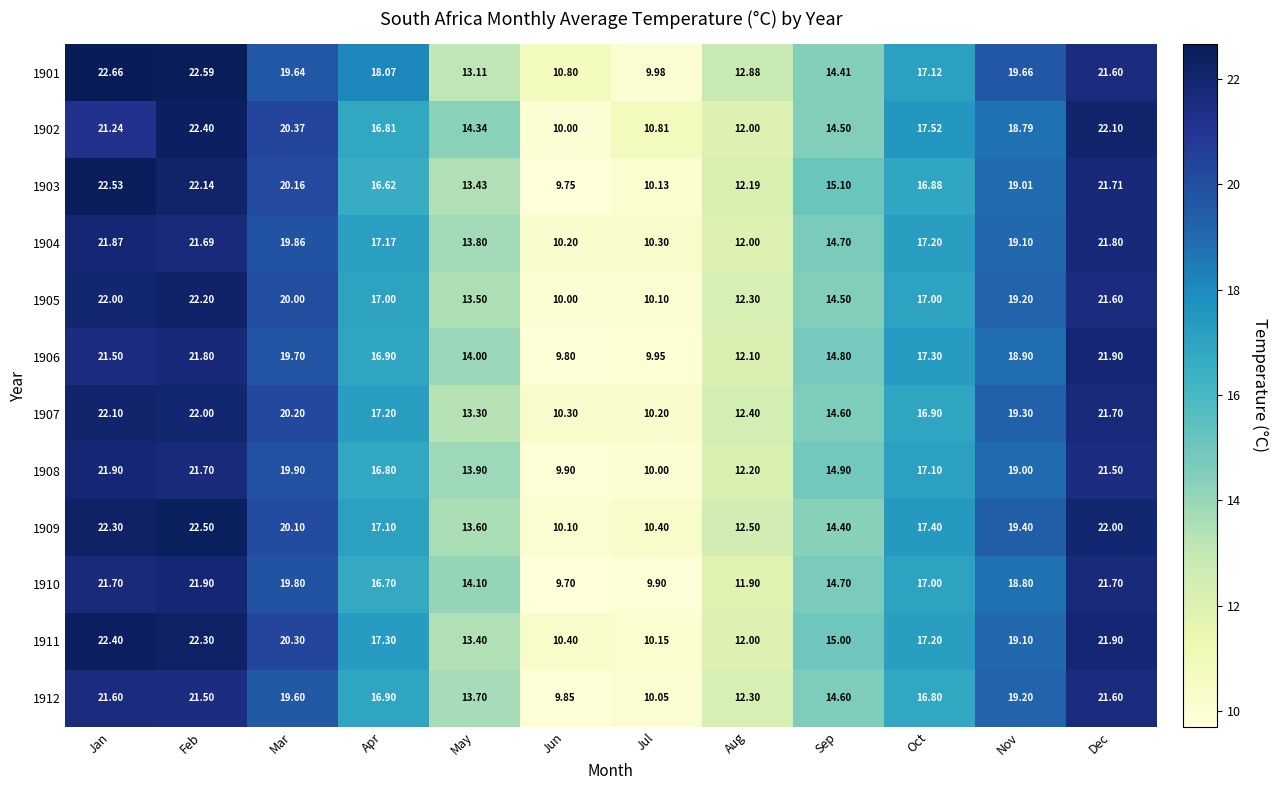

Which category has the highest value across all series?

Jan